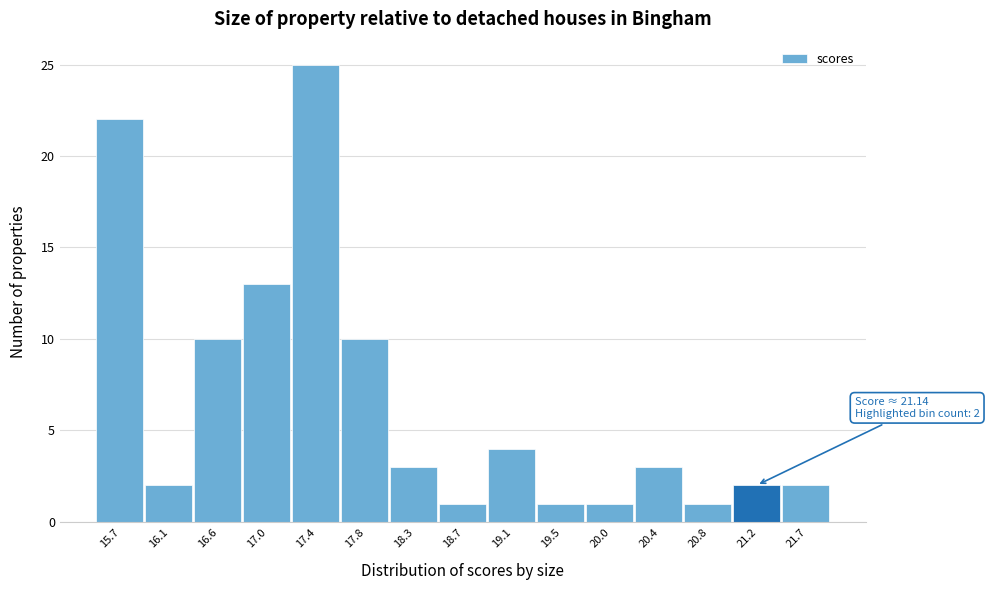

Over which range of the x-axis is the bar tallest?

17.20 to 17.65